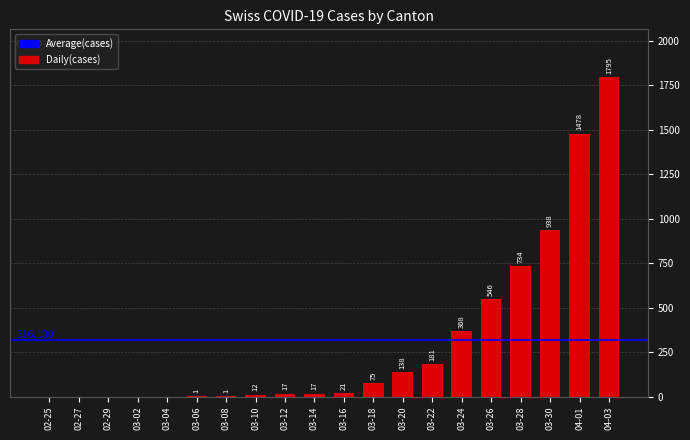

Is it true that the value at 04-03 is 2676?

False